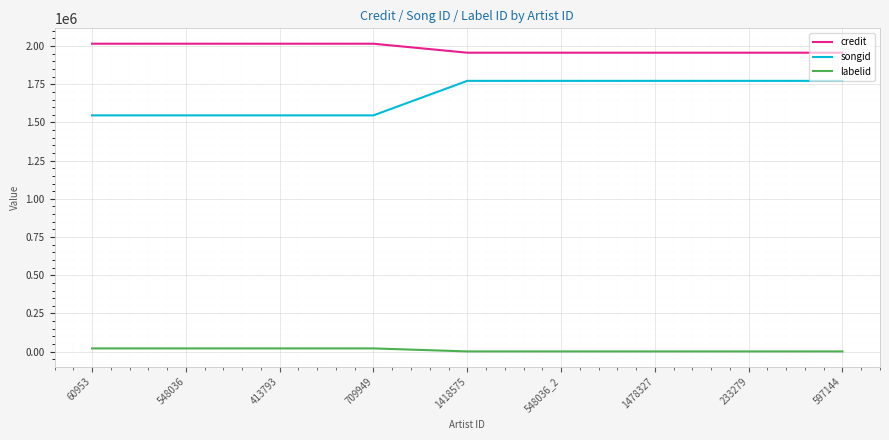

True or false: labelid has a value of 21198 at 413793.

True